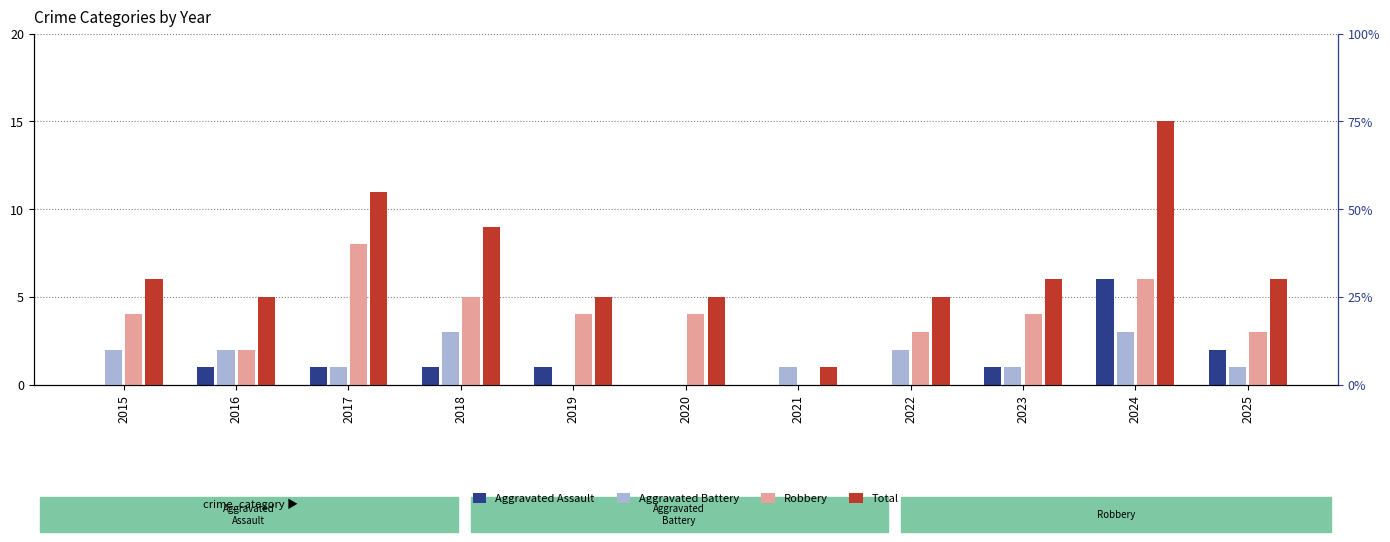

At which label does Robbery reach its peak?

2017